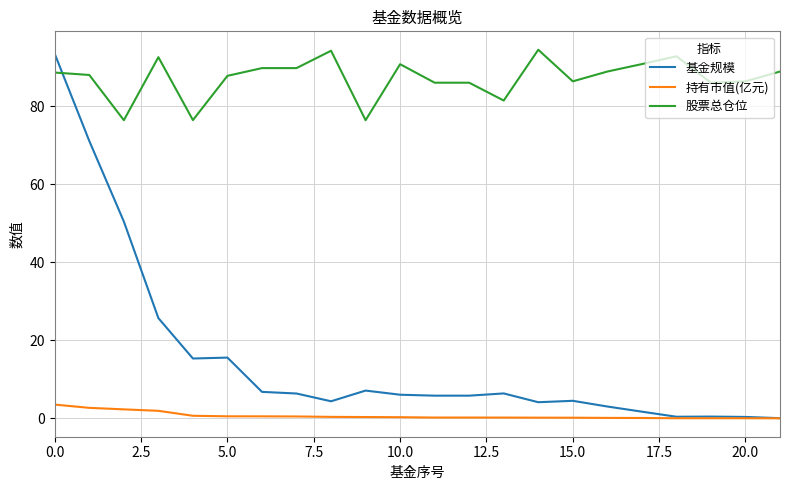

Does the chart have visible grid lines?

Yes